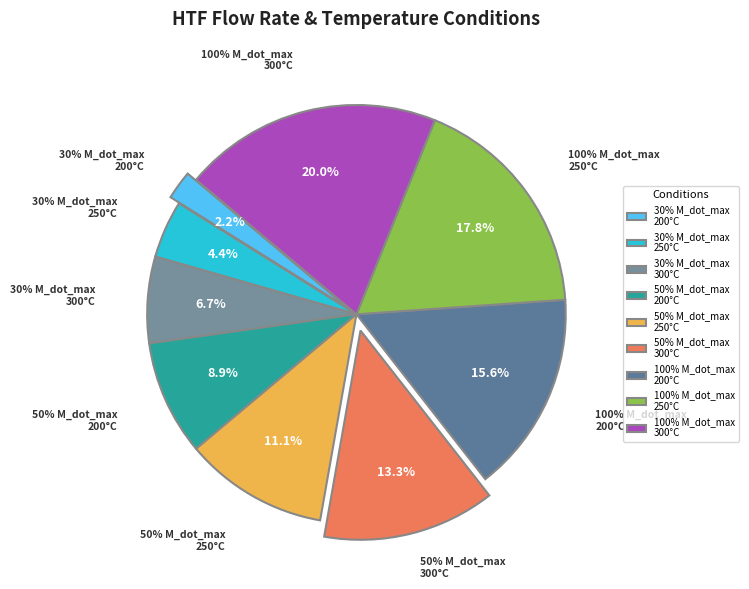

The 30% M_dot_max
200°C slice represents 10% of the pie. True or false?

False